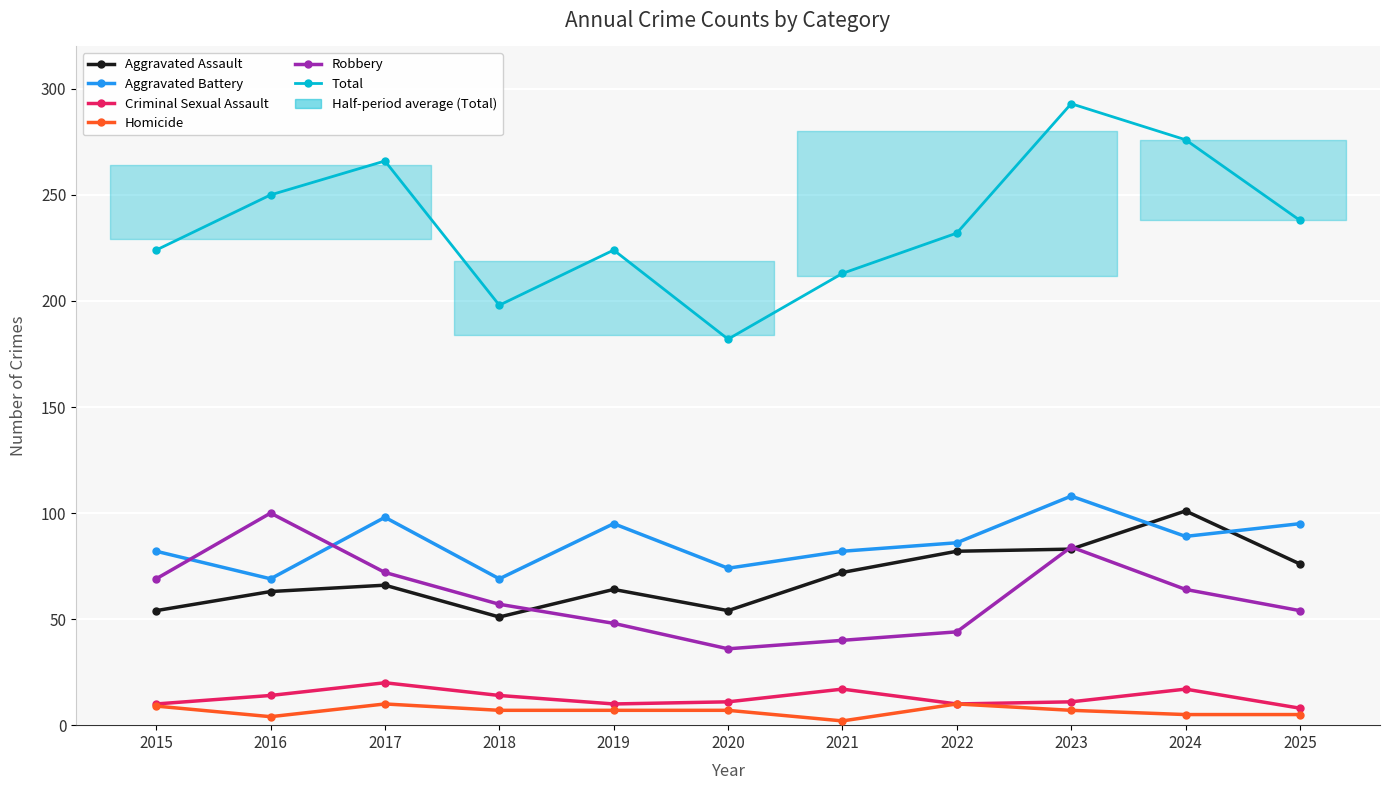

What is the difference between the highest and lowest values at 2020?

175